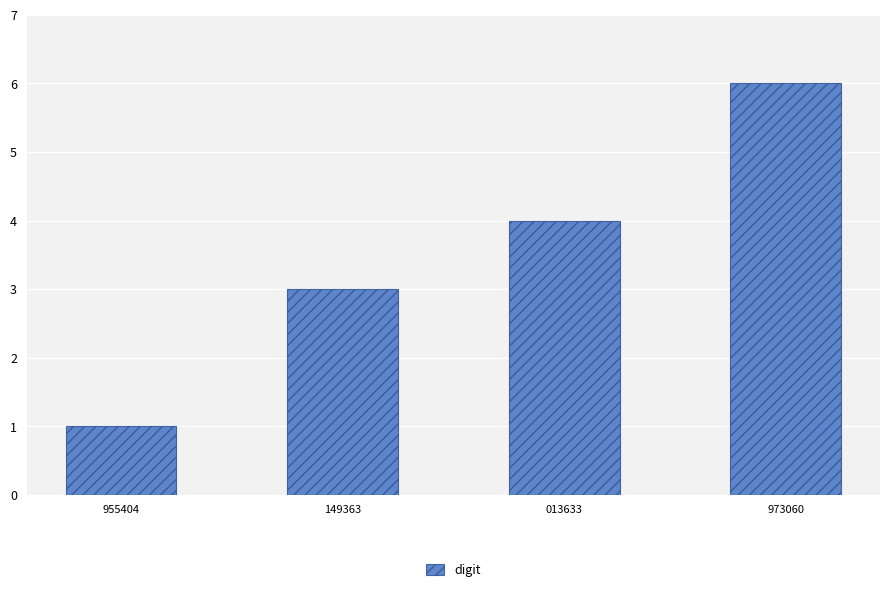

What is the label of the 1st bar from the right?

973060